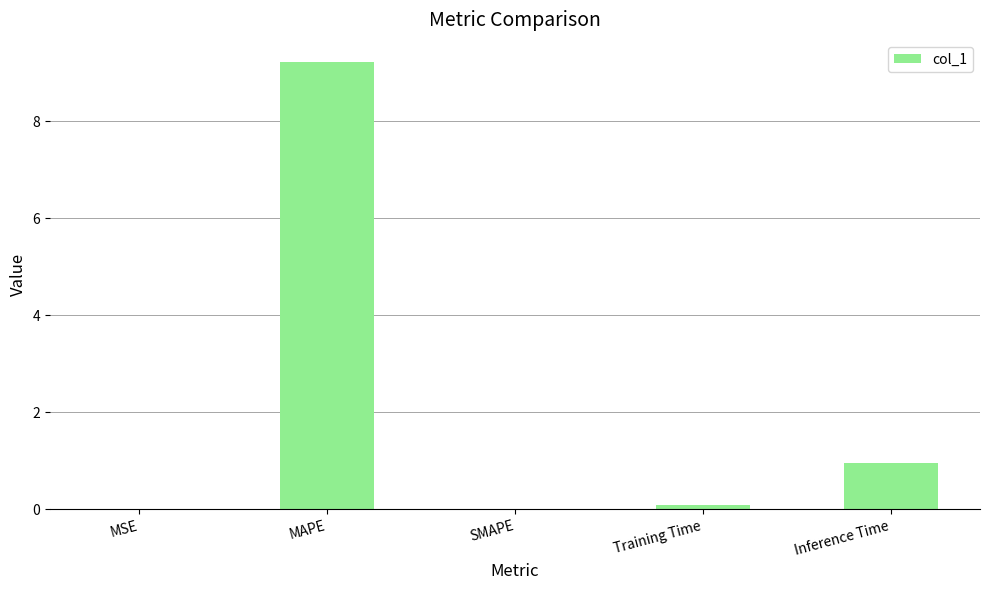

What is the sum of all values?

10.3